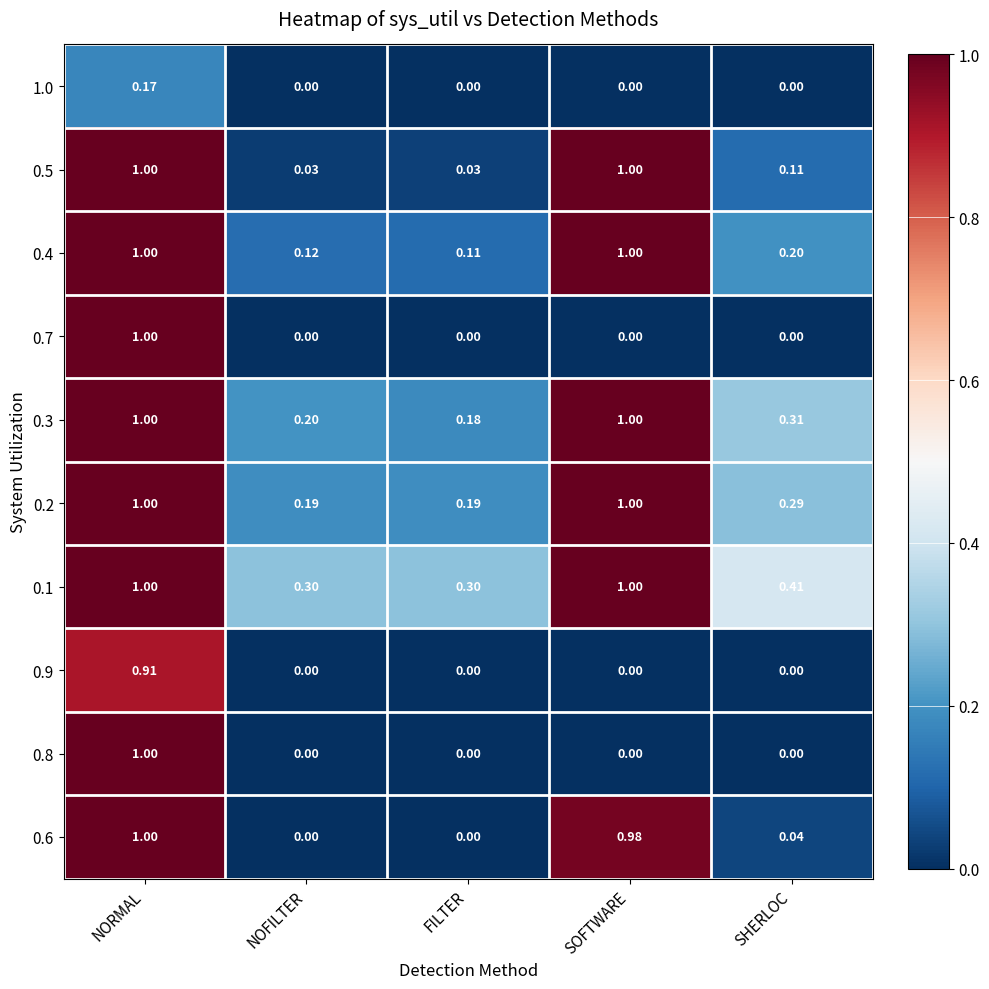

How many series are shown in this chart?

10